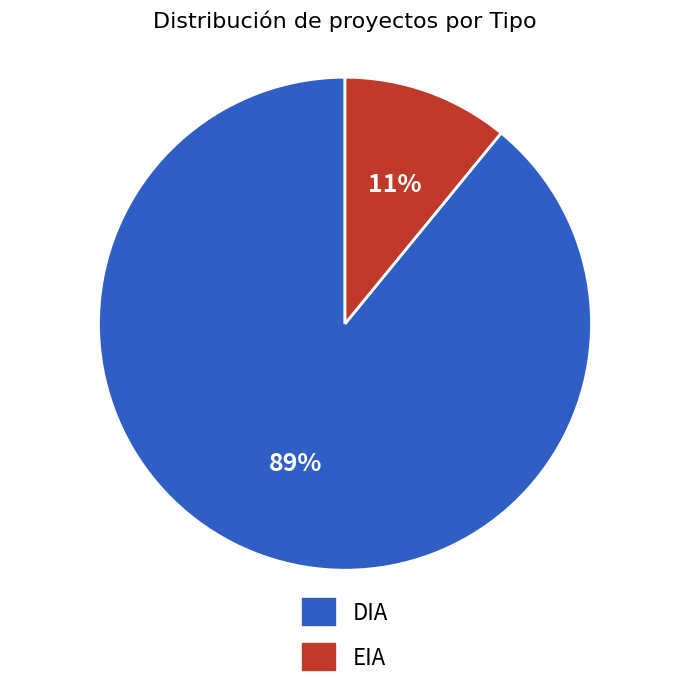

What is the largest slice in the pie chart?

DIA